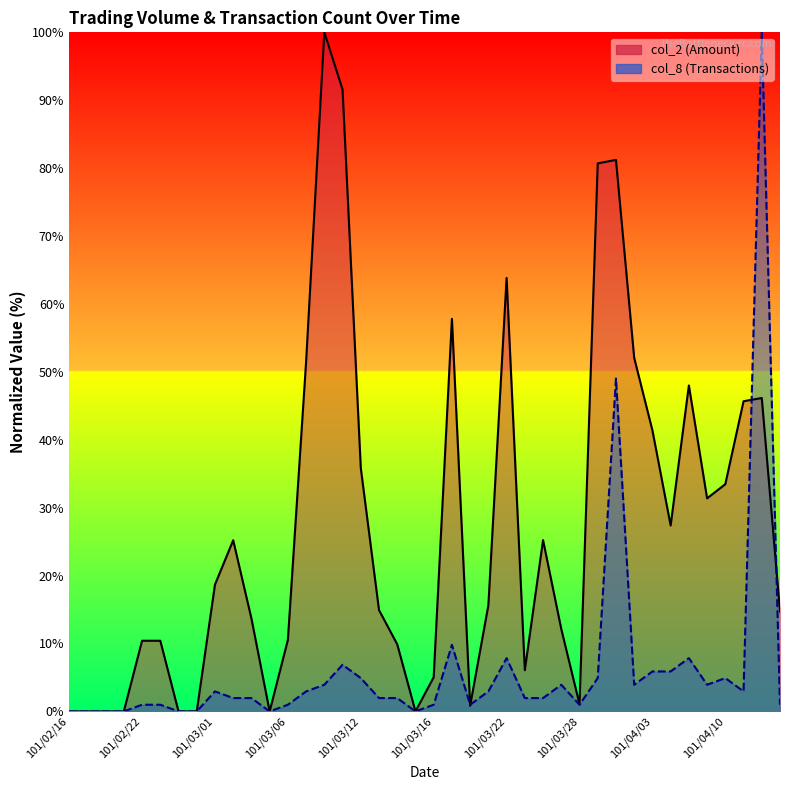

What is the sum of all col_2 values?

1082.3